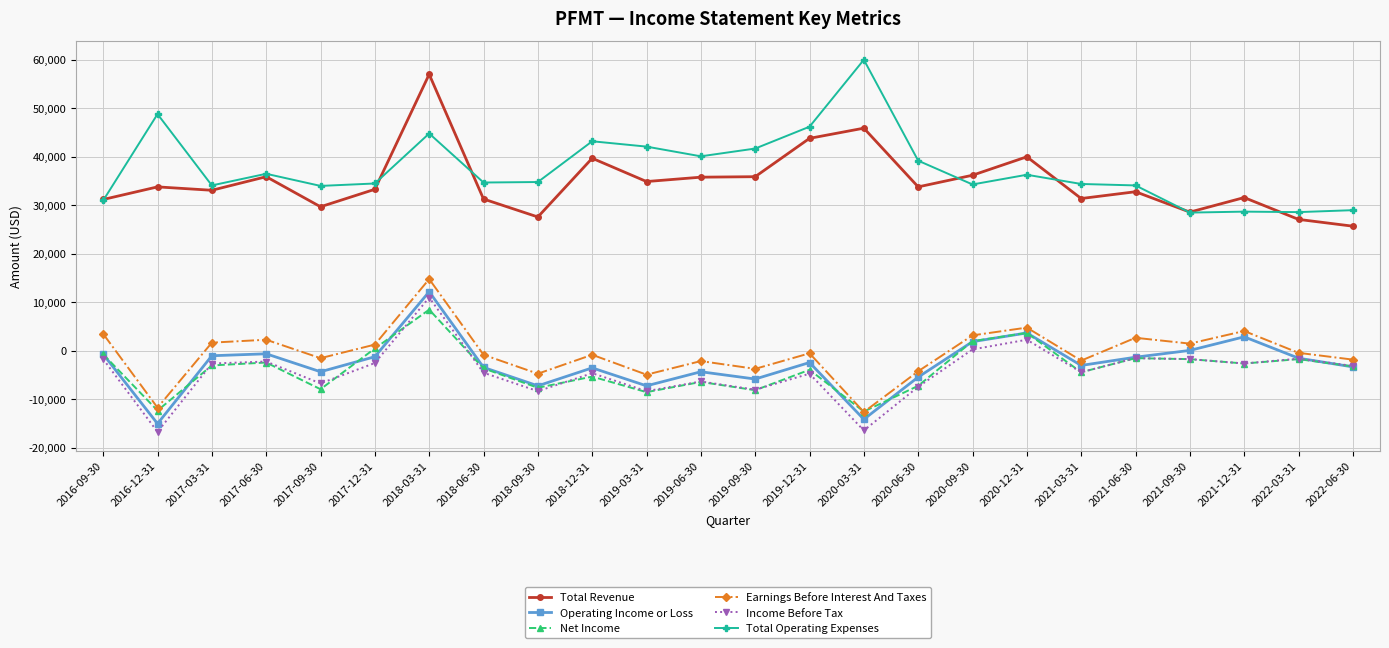

Does the chart display data point markers on the line(s)?

Yes